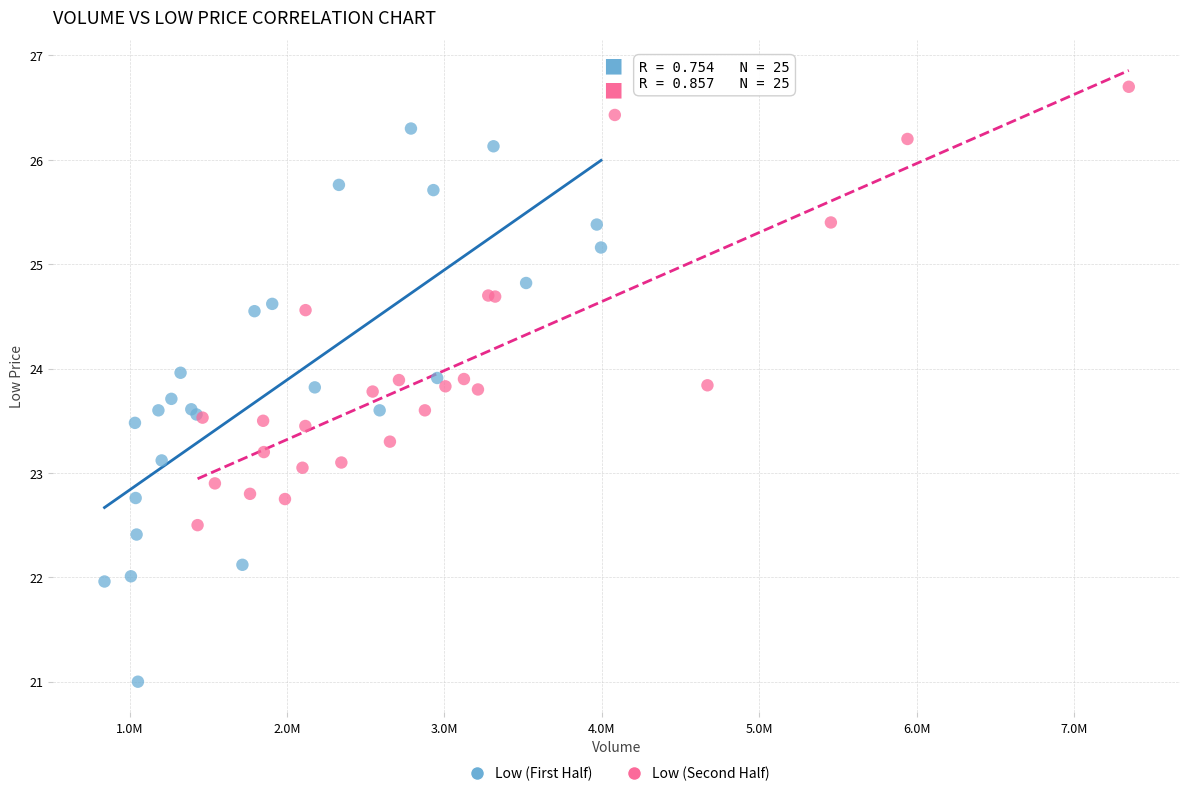

Which series reaches the minimum Y coordinate?

Low (First Half)